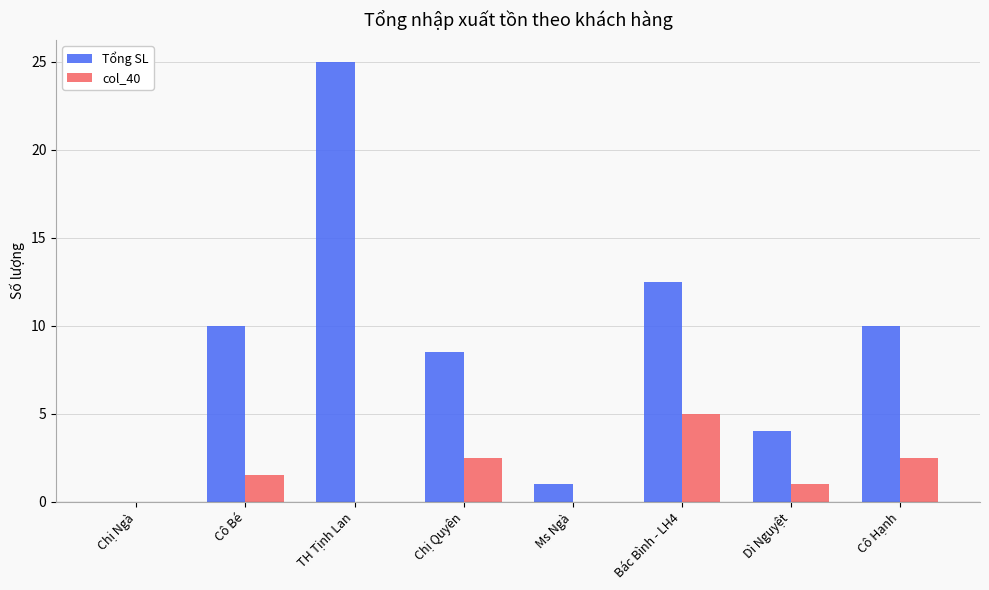

Where is Tổng SL nearest to the value 12?

Bác Bình - LH4